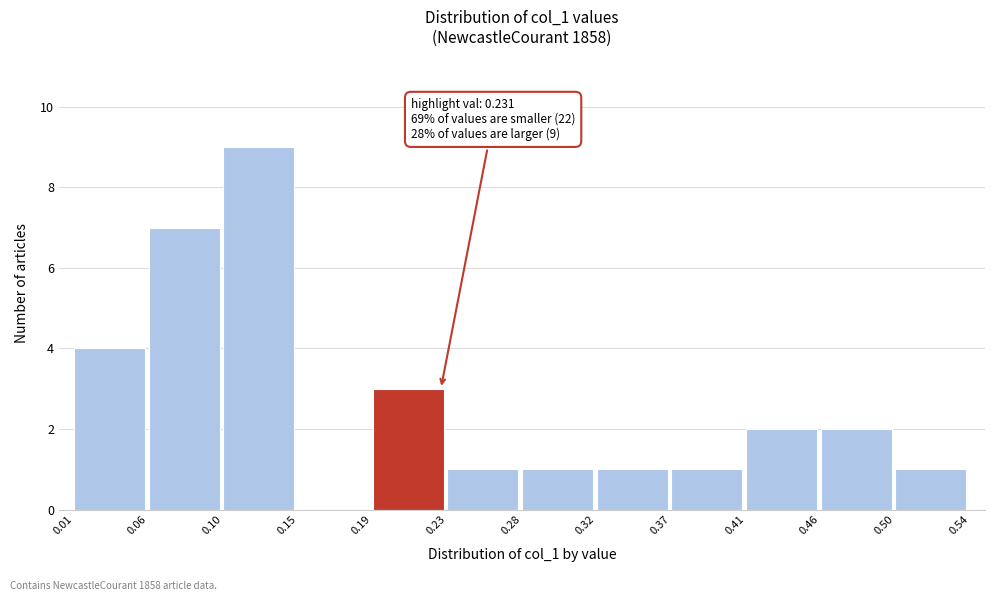

Over which range of the x-axis is the bar tallest?

0.10 to 0.15